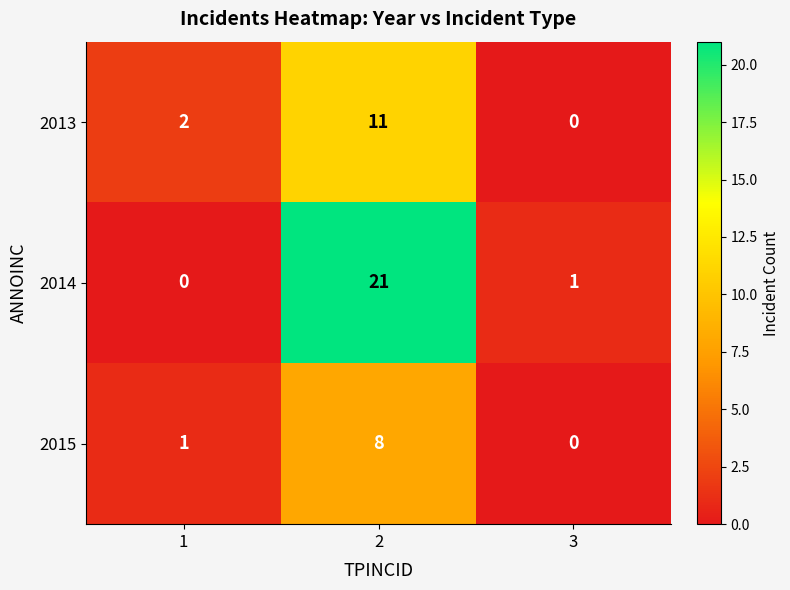

Which category has the highest value across all series?

2